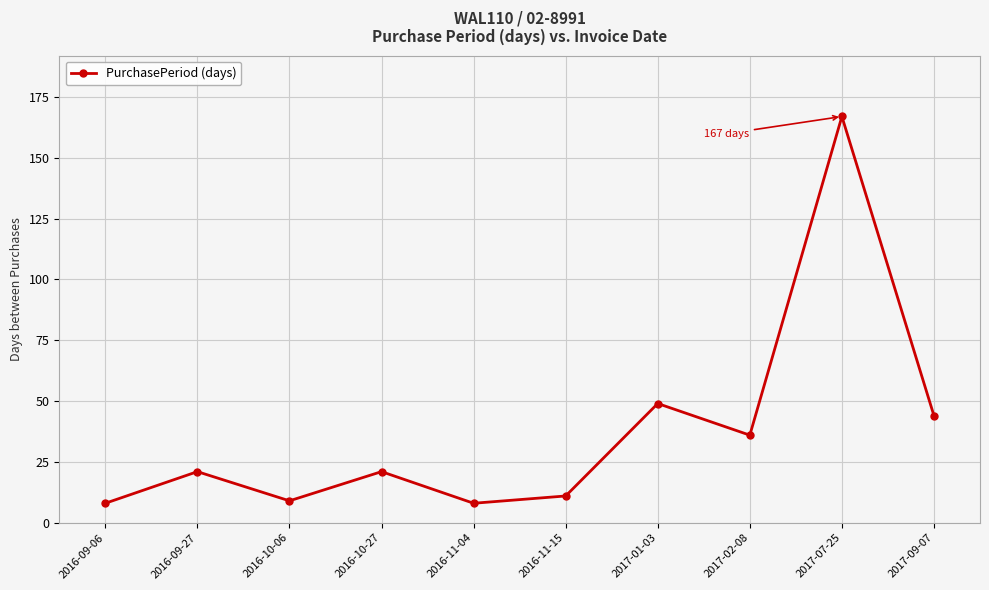

At which category does the data reach its first local peak?

2016-09-27